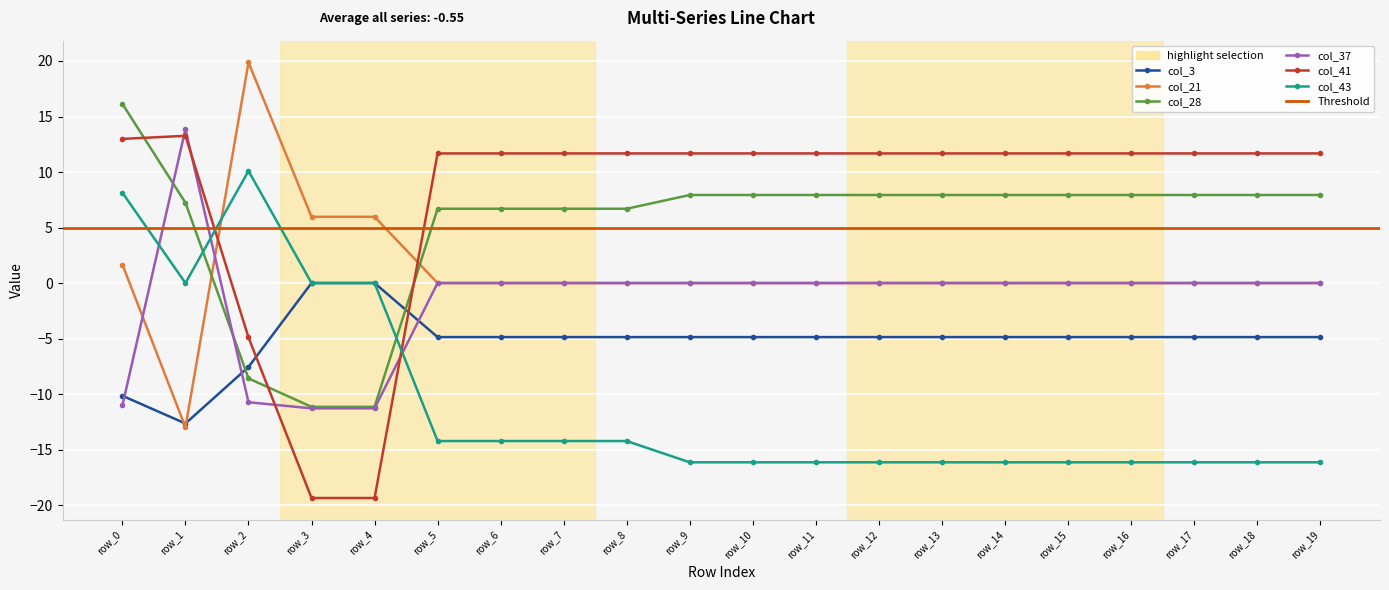

What is the average value of the col_41 series?

7.9